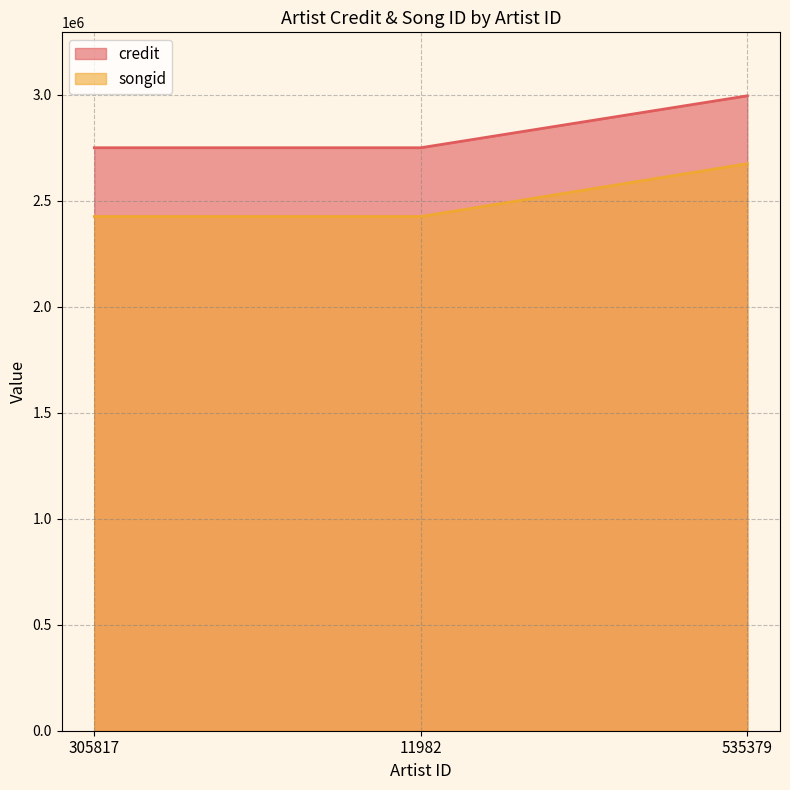

Reading left to right, list all the values displayed in this chart.

credit: 2750352	2750352	2995296
songid: 2425831	2425831	2675036